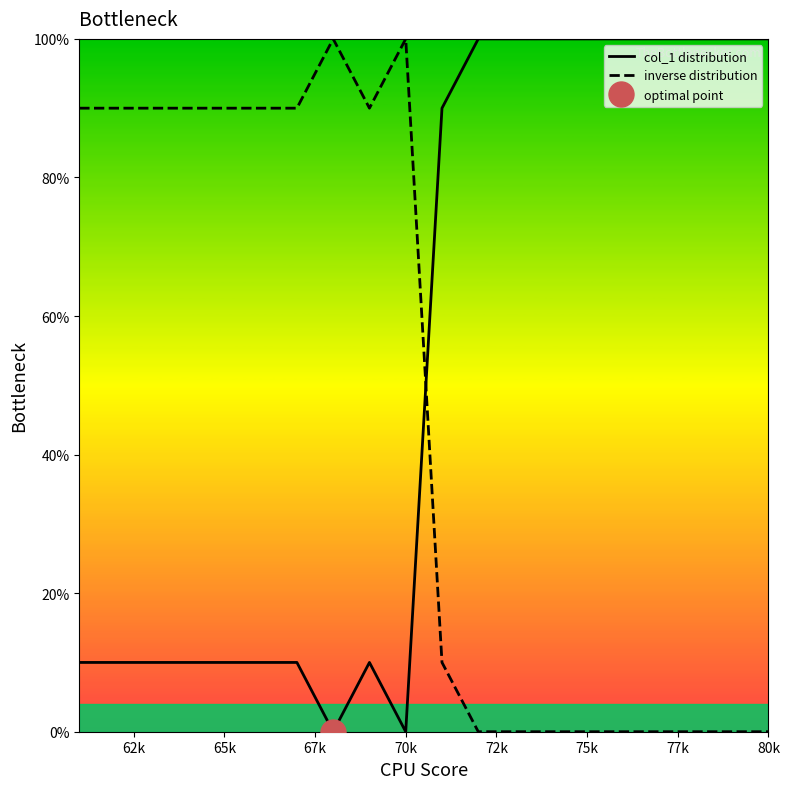

Which series has the largest range (max minus min)?

col_1 distribution